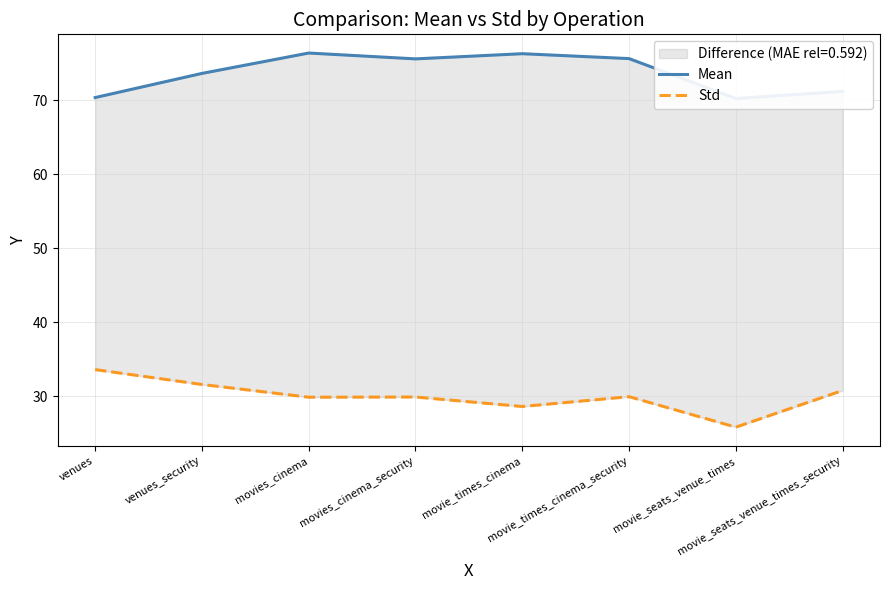

What is the average value of the Std series?

30.0